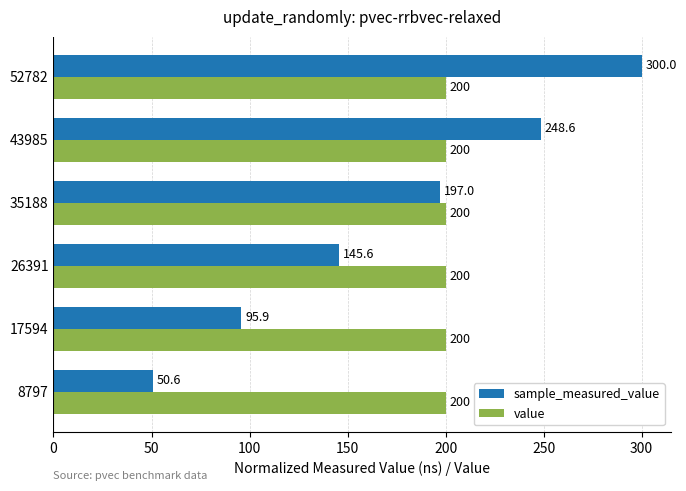

Is it true that value equals 200.0 at 8797?

True